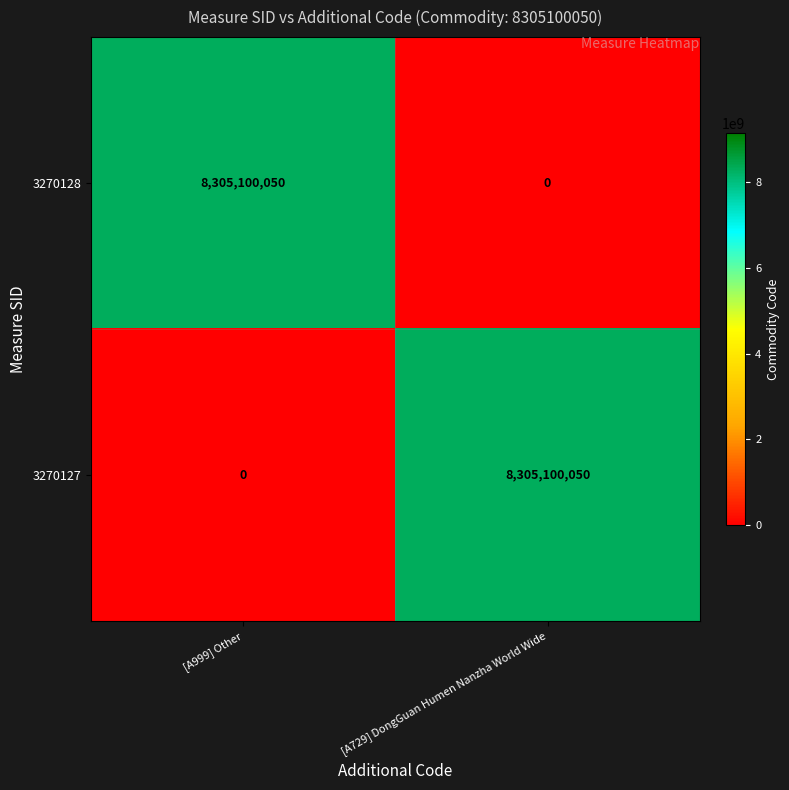

What is the difference between the maximum and minimum values in the 3270127 series?

8305100050